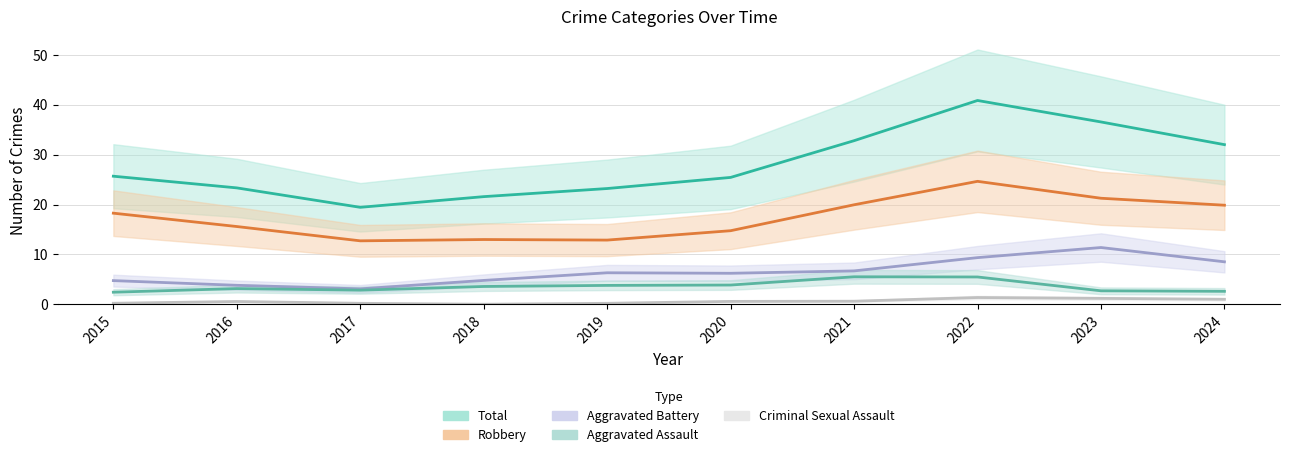

Which category has the highest value in the Robbery series?

2022